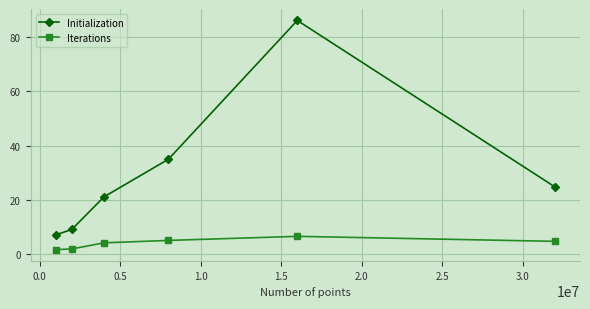

What is the average value of the Initialization series?

30.5